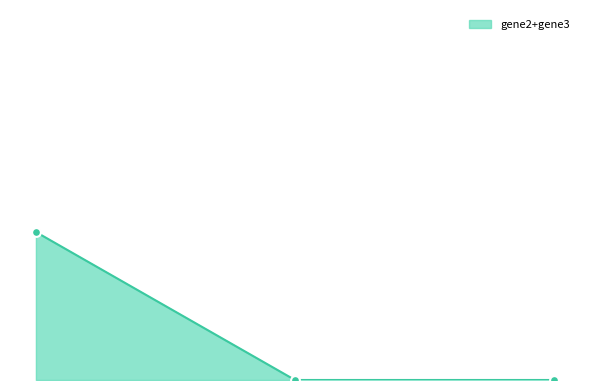

Is this an area chart (filled region under the line)?

Yes